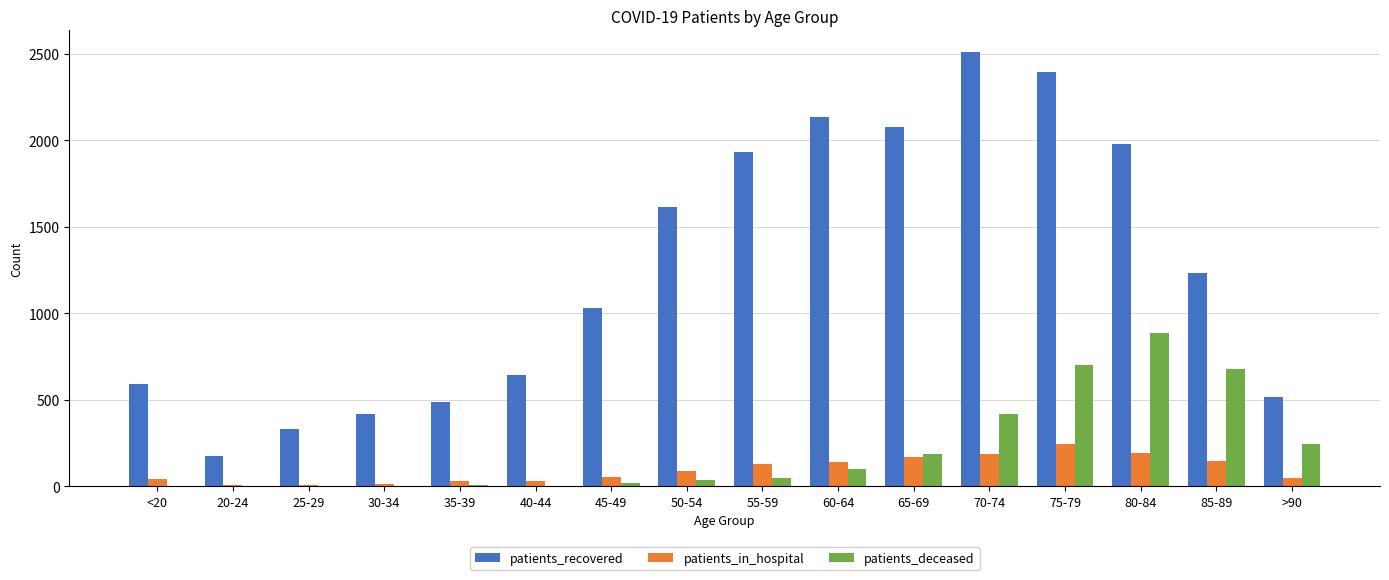

The patients_recovered series shows 517 at >90. True or false?

True